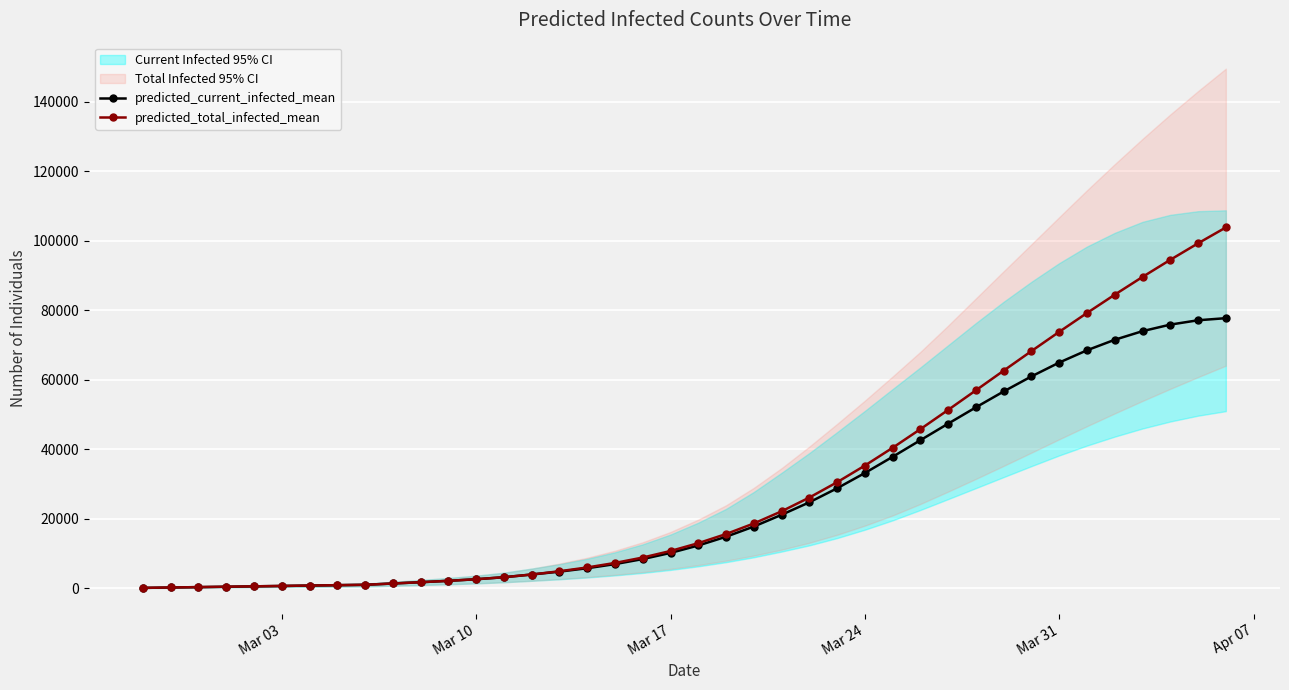

What is the sum of all predicted_total_infected_mean values?

1169575